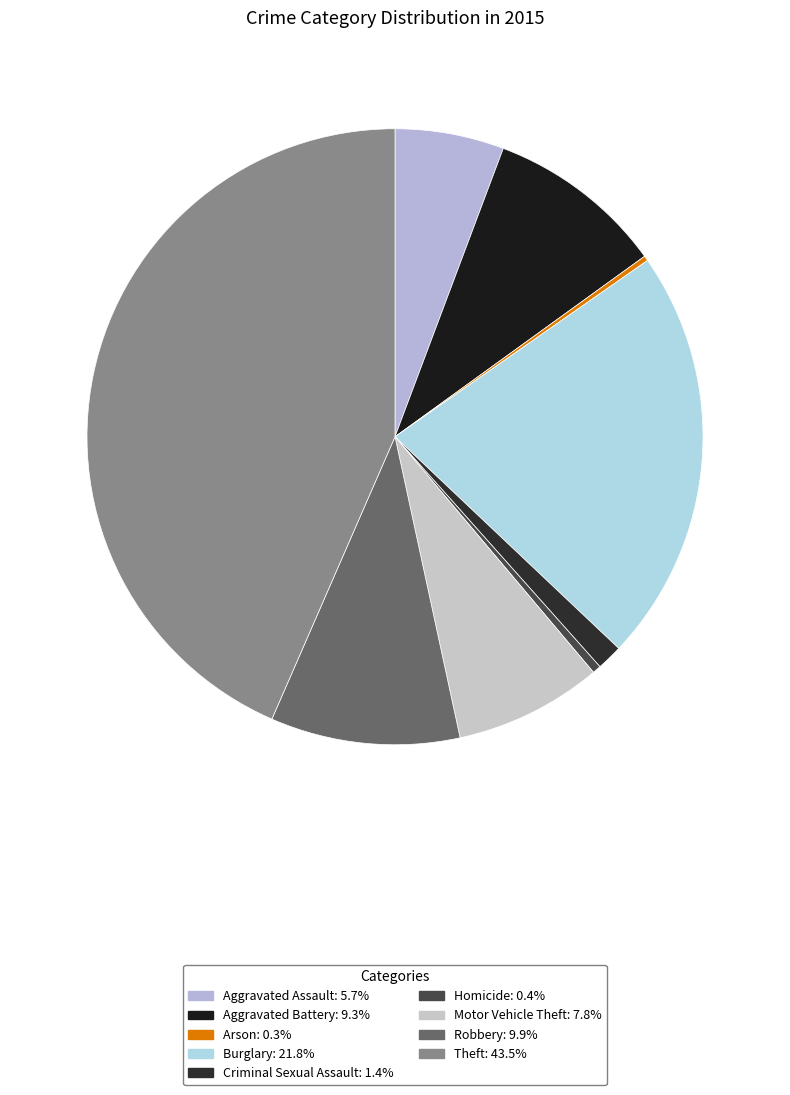

Count the number of slices in the pie.

9